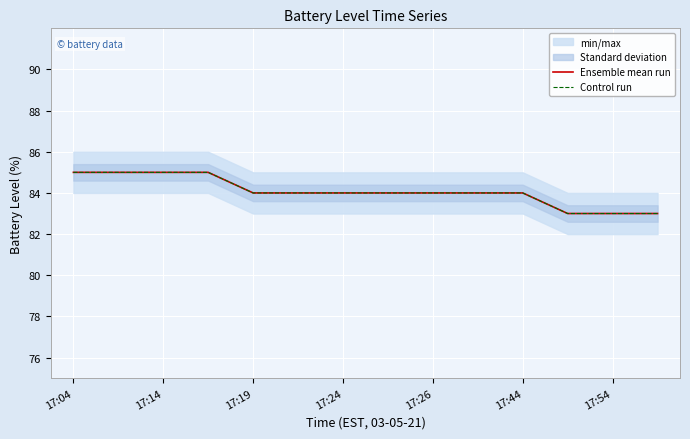

Where is Control run nearest to the value 84?

17:19